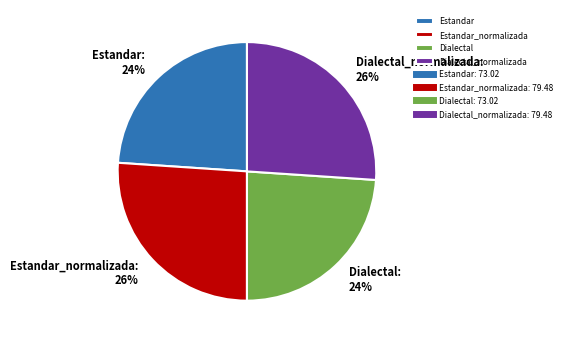

Between Estandar_normalizada and Dialectal, which is larger?

Estandar_normalizada